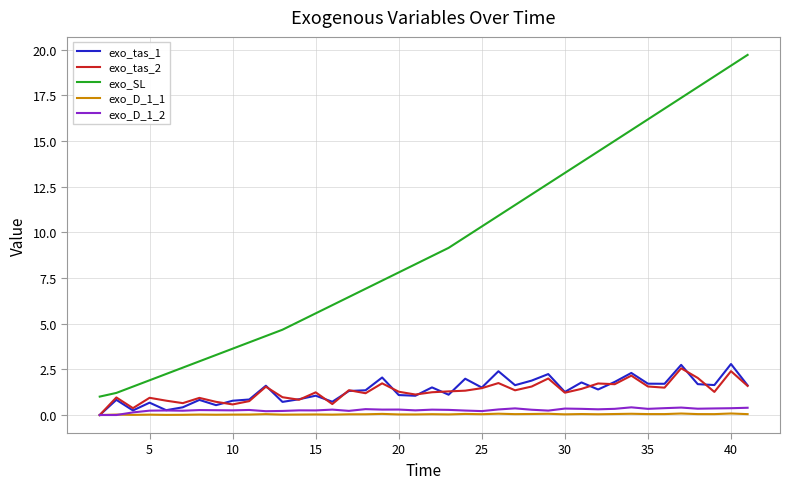

List the series in order of their peak value, lowest first.

exo_D_1_1, exo_D_1_2, exo_tas_2, exo_tas_1, exo_SL